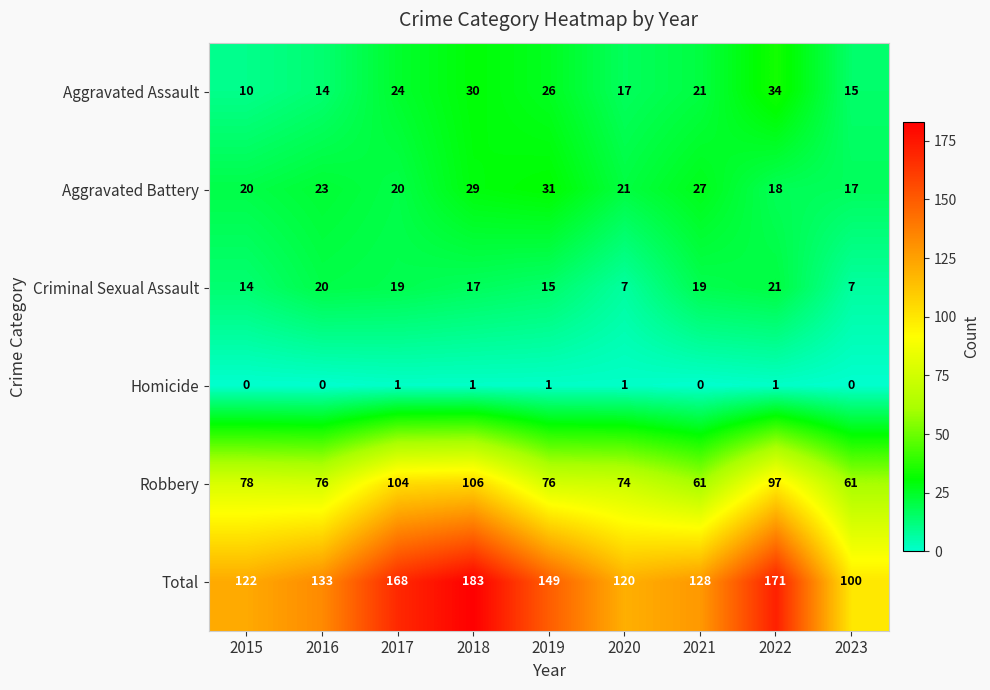

The Robbery series shows 19 at 2023. True or false?

False